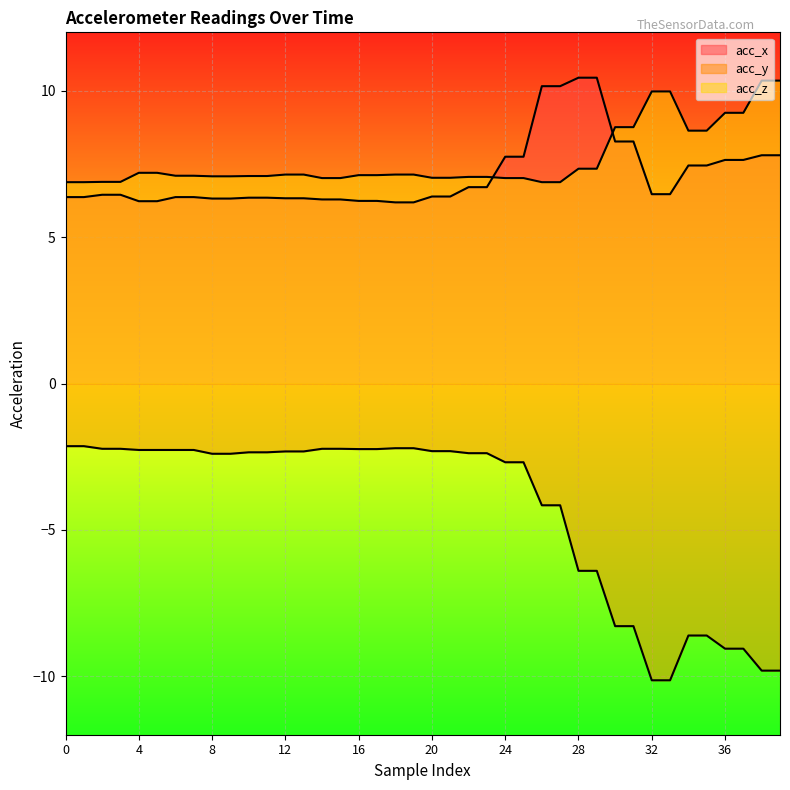

True or false: acc_x and acc_y intersect in this chart.

False